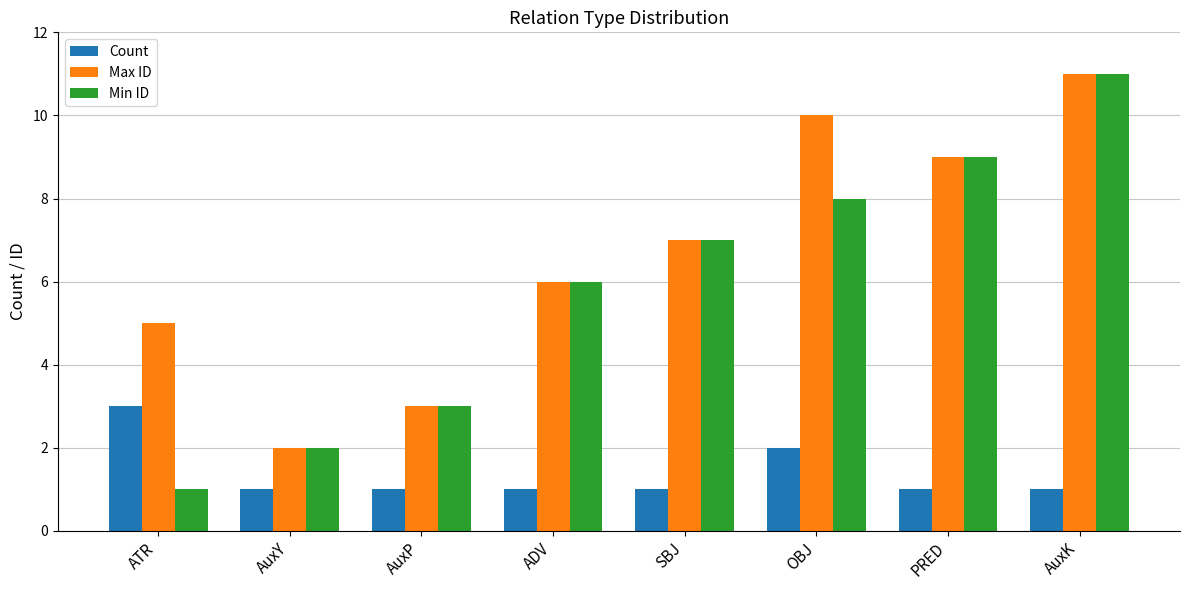

What is the label of the 2nd bar from the left?

AuxY